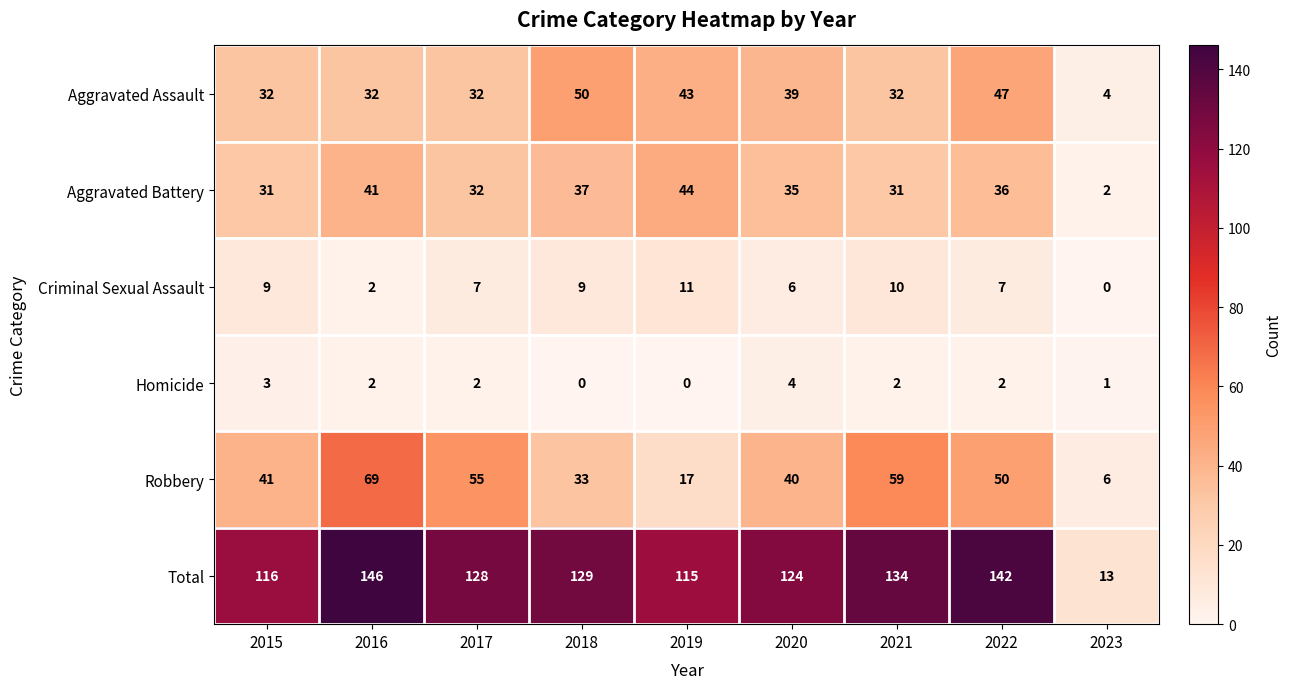

At which category is the sum across all series the highest?

2016